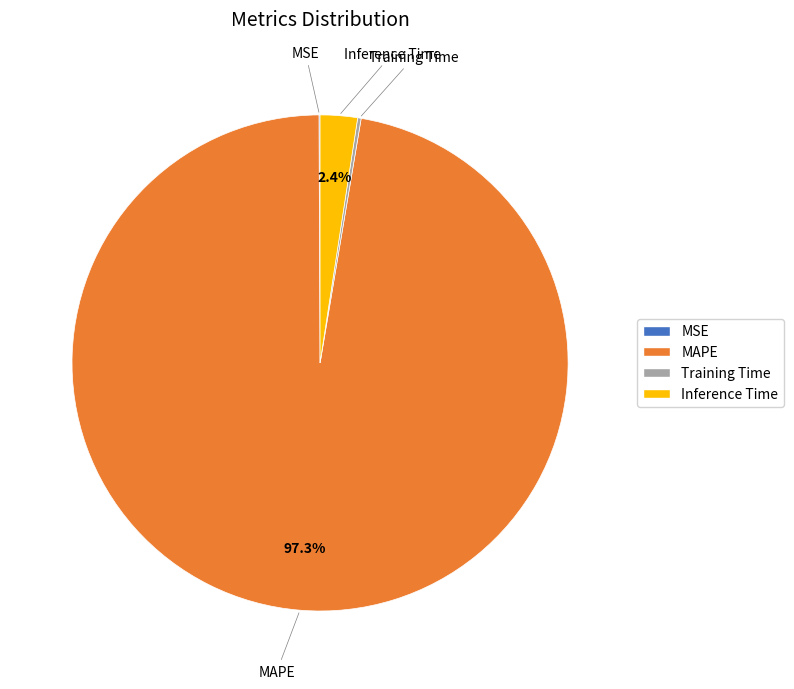

What portion of the pie excludes MAPE?

2.7%